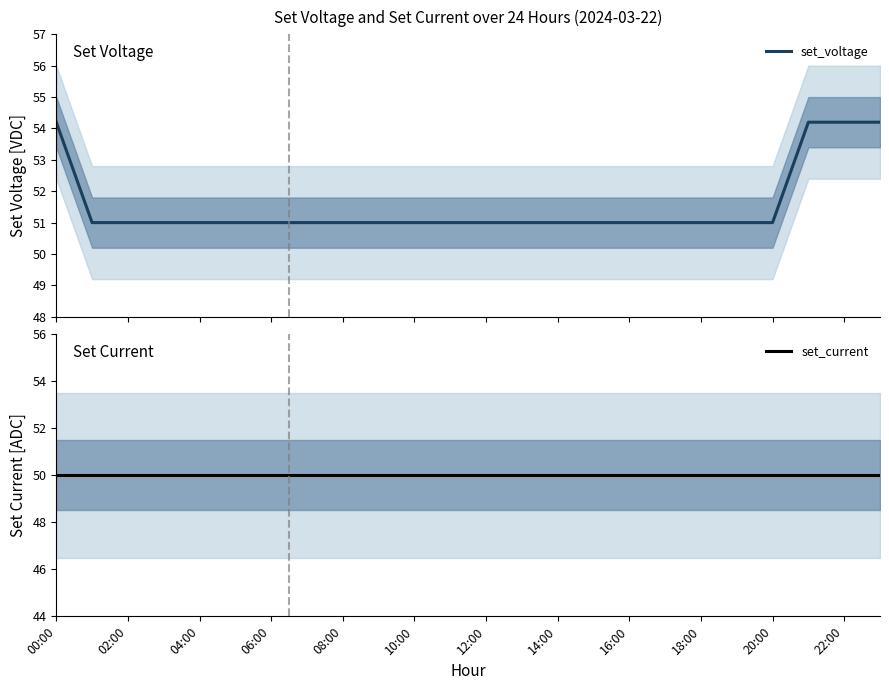

Read the set_current value at 10:00.

50.0